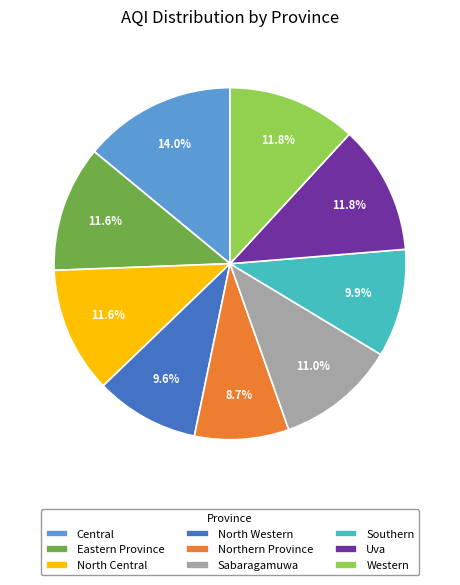

Which slice is the largest?

Central